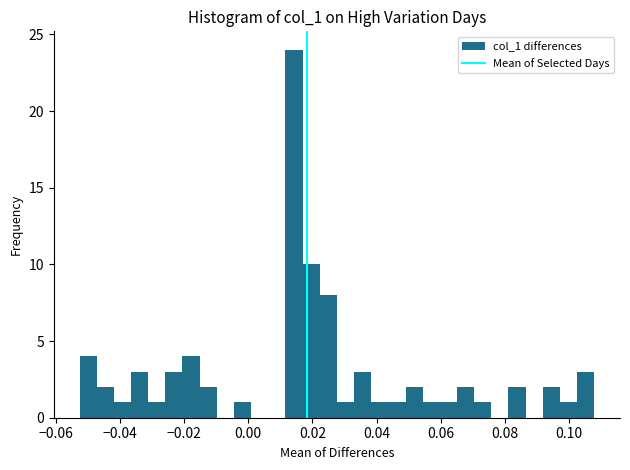

Read against the x-axis, roughly where is the centre of the tallest bar?

0.014